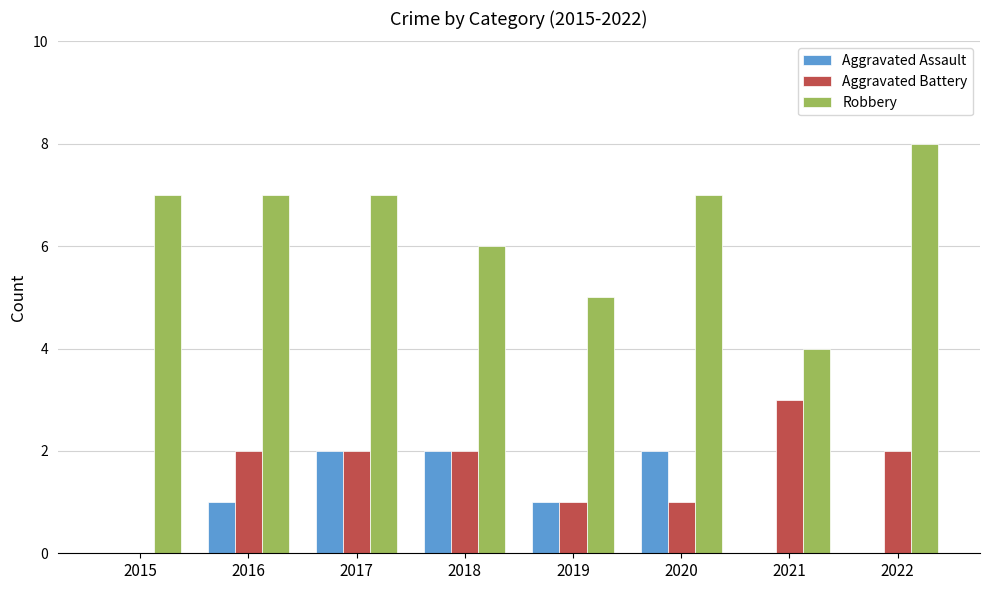

Reading right to left, what are all the values shown in this chart?

Aggravated Assault: 0	0	2	1	2	2	1	0
Aggravated Battery: 2	3	1	1	2	2	2	0
Robbery: 8	4	7	5	6	7	7	7